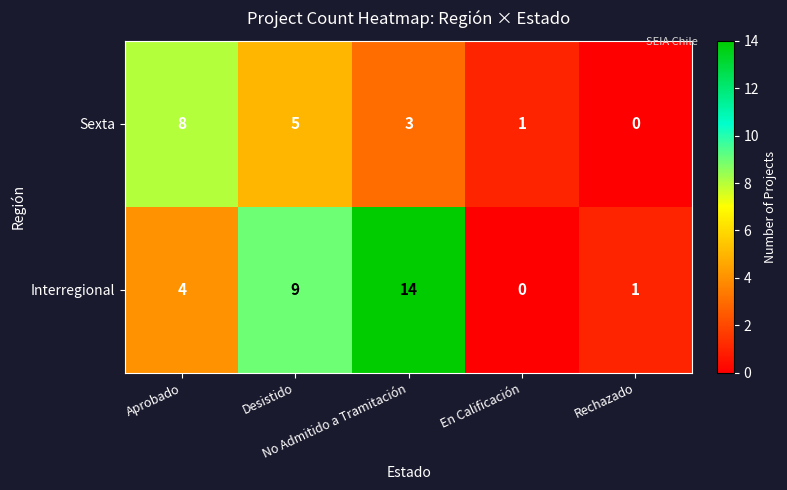

What is the total value across all series at Rechazado?

1